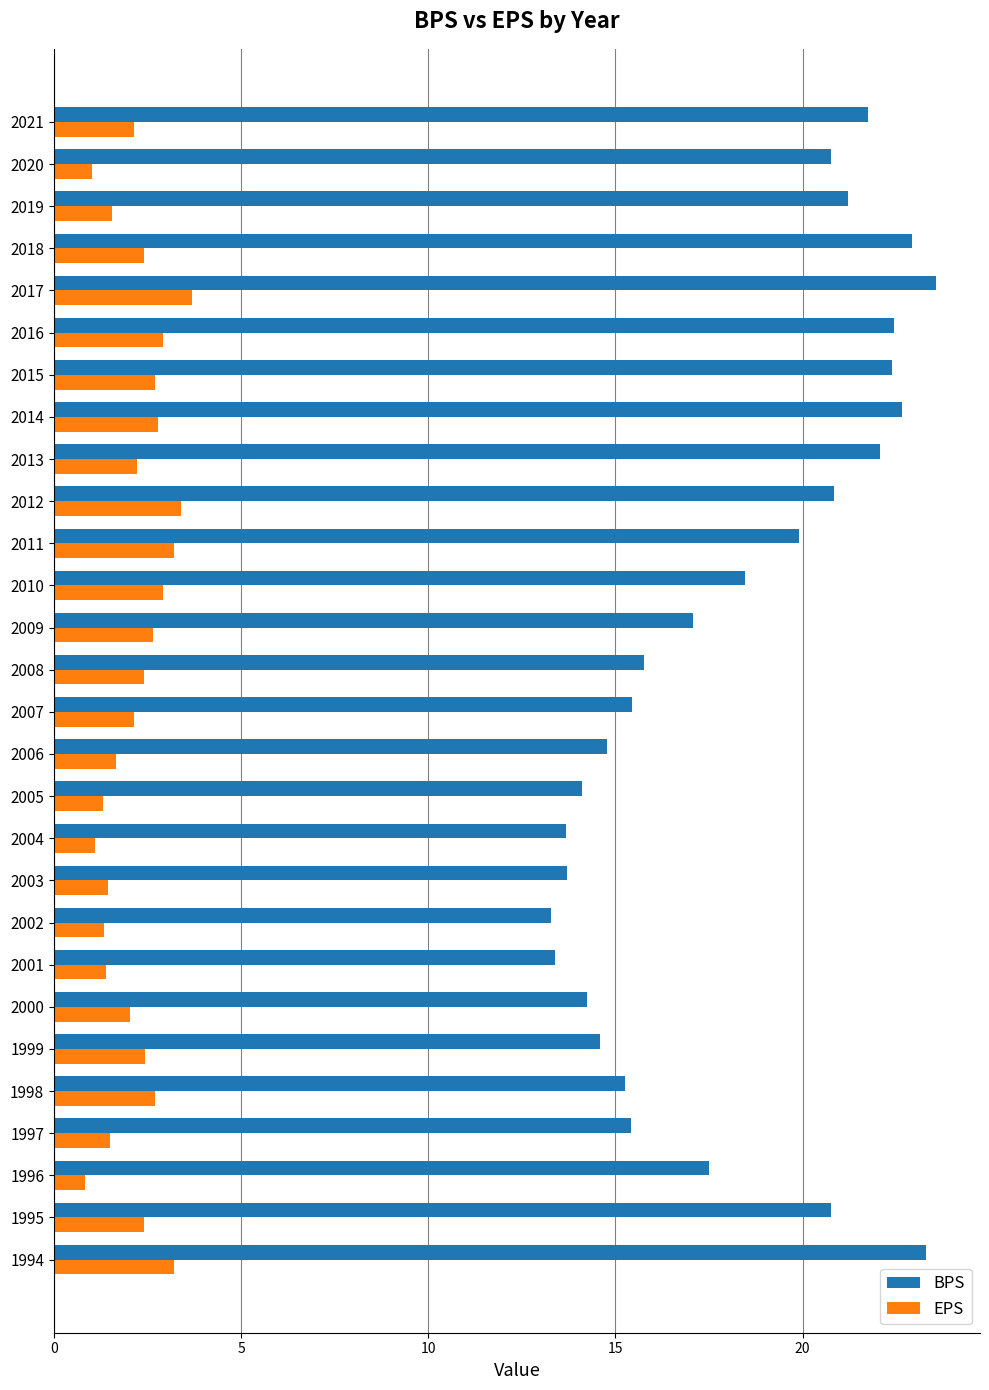

What is the minimum value for BPS?

13.3